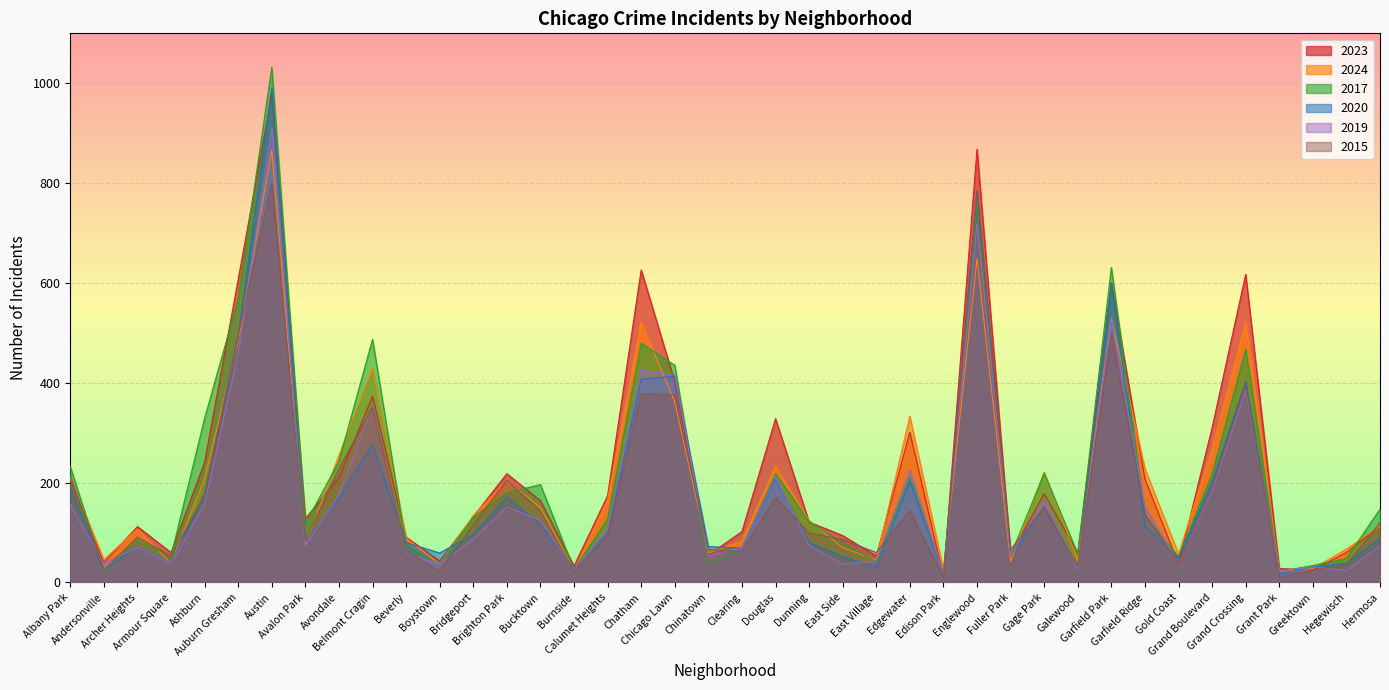

Reading left to right, extract all data points from this chart.

2023: 206	40	112	60	241	607	978	128	210	373	91	43	132	218	164	33	174	626	402	55	102	328	121	94	53	301	11	868	55	178	59	600	207	37	310	617	28	25	60	114
2024: 210	46	107	38	208	484	866	75	255	429	89	37	134	204	150	24	165	521	362	59	83	232	124	70	45	333	26	649	42	221	44	531	228	57	267	521	22	28	67	113
2017: 232	22	84	53	329	568	1032	117	243	487	74	36	130	180	196	26	127	479	435	37	70	218	122	78	42	211	18	763	54	219	57	631	135	51	217	467	22	34	48	147
2020: 190	25	72	39	178	492	991	81	169	276	80	59	97	171	116	27	99	407	413	72	69	208	80	52	30	203	16	785	54	152	28	600	112	50	202	403	17	31	39	89
2019: 156	38	71	37	158	459	911	75	175	354	59	37	87	151	125	24	108	426	416	53	70	212	74	37	43	225	16	719	54	167	26	530	152	38	185	386	23	31	24	73
2015: 213	25	91	53	175	496	800	83	228	351	63	23	116	205	143	22	93	378	376	66	62	170	99	86	60	144	10	782	66	150	32	498	137	38	192	396	11	25	35	120